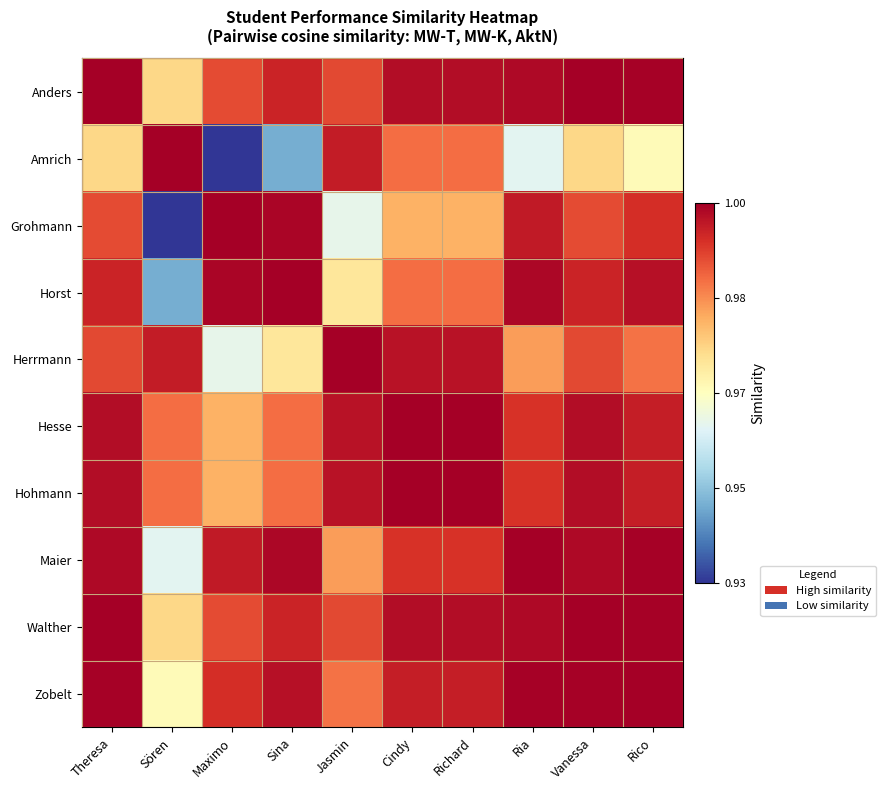

Rank the series by their maximum value, from lowest to highest.

Amrich, Horst, Maier, Zobelt, Grohmann, Anders, Herrmann, Hesse, Hohmann, Walther